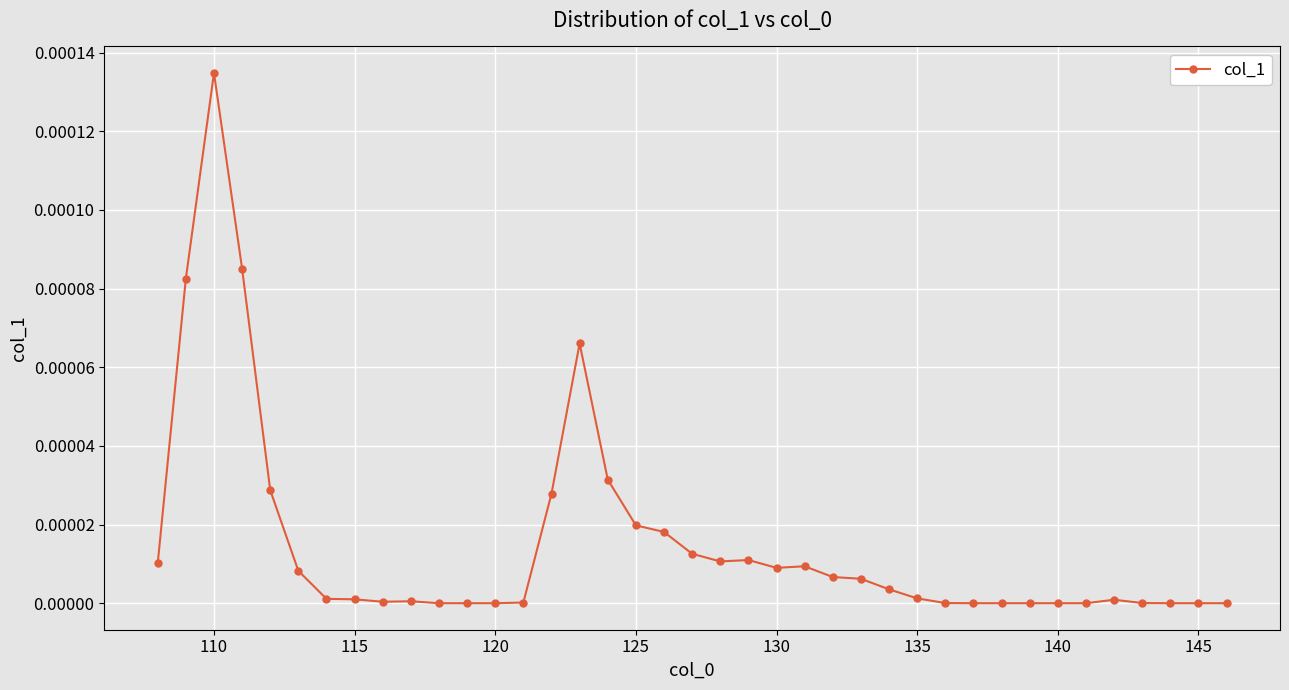

True or false: the data has more than 0 interior local peaks.

True